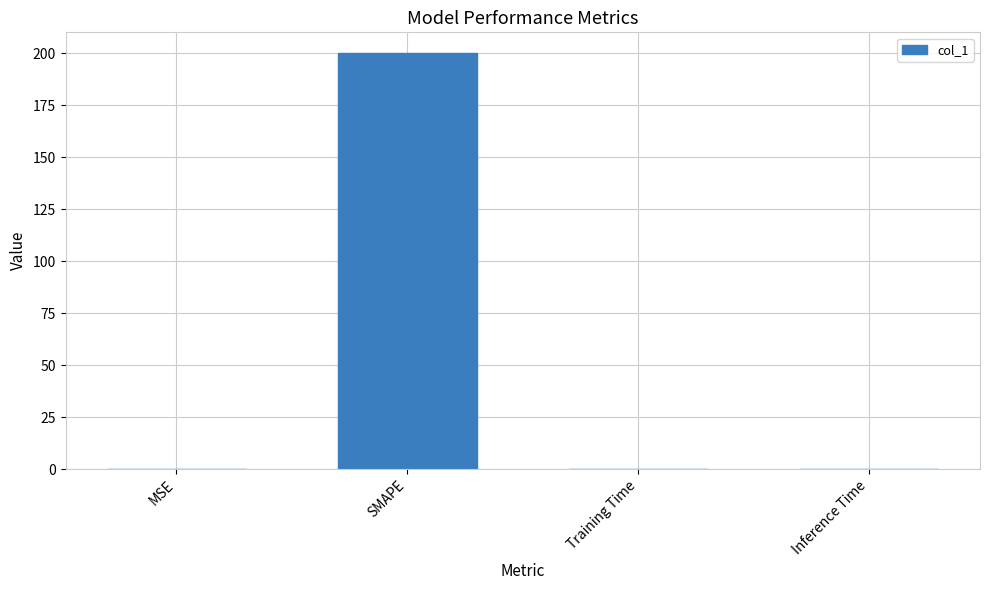

Which has a higher value, MSE or SMAPE?

SMAPE